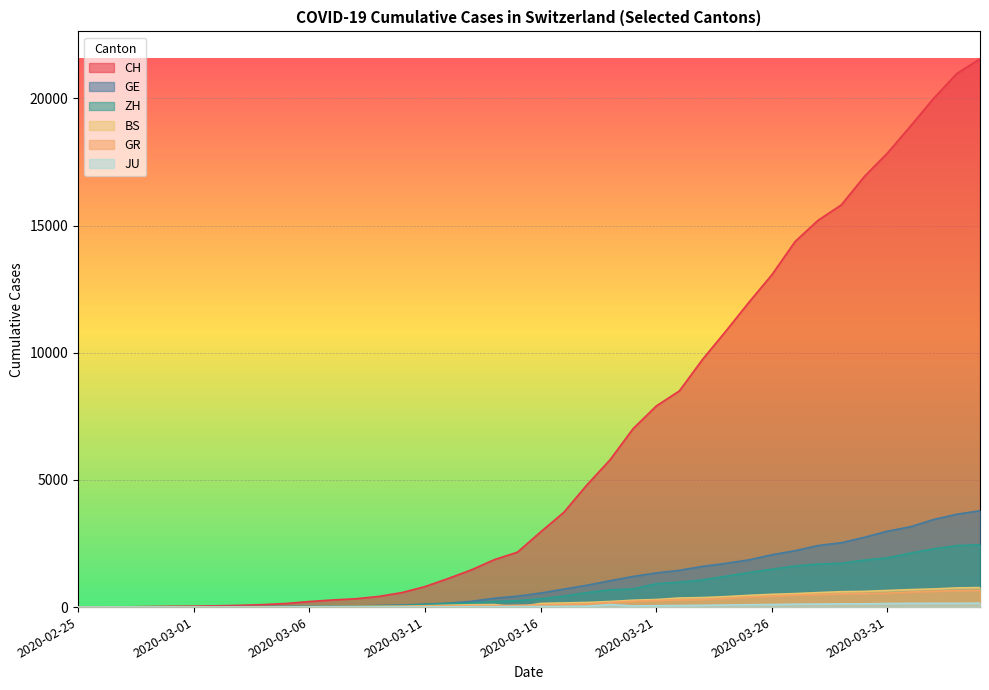

Reading right to left, list all the values displayed in this chart.

CH: 2020-04-04=21554	2020-04-03=20978	2020-04-02=20005	2020-04-01=18915	2020-03-31=17852	2020-03-30=16928	2020-03-29=15809	2020-03-28=15207	2020-03-27=14367	2020-03-26=13064	2020-03-25=11975	2020-03-24=10838	2020-03-23=9735	2020-03-22=8498	2020-03-21=7904	2020-03-20=7014	2020-03-19=5788	2020-03-18=4801	2020-03-17=3722	2020-03-16=2954	2020-03-15=2160	2020-03-14=1866	2020-03-13=1461	2020-03-12=1124	2020-03-11=806	2020-03-10=569	2020-03-09=419	2020-03-08=327	2020-03-07=280	2020-03-06=219	2020-03-05=142	2020-03-04=97	2020-03-03=69	2020-03-02=50	2020-03-01=36	2020-02-29=30	2020-02-28=20	2020-02-27=8	2020-02-26=4	2020-02-25=0
GE: 2020-04-04=3788	2020-04-03=3650	2020-04-02=3445	2020-04-01=3160	2020-03-31=2984	2020-03-30=2743	2020-03-29=2530	2020-03-28=2419	2020-03-27=2215	2020-03-26=2057	2020-03-25=1856	2020-03-24=1717	2020-03-23=1600	2020-03-22=1445	2020-03-21=1342	2020-03-20=1204	2020-03-19=1035	2020-03-18=857	2020-03-17=705	2020-03-16=551	2020-03-15=430	2020-03-14=347	2020-03-13=225	2020-03-12=154	2020-03-11=113	2020-03-10=79	2020-03-09=60	2020-03-08=45	2020-03-07=43	2020-03-06=30	2020-03-05=20	2020-03-04=16	2020-03-03=14	2020-03-02=11	2020-03-01=10	2020-02-29=9	2020-02-28=5	2020-02-27=1	2020-02-26=1	2020-02-25=0
ZH: 2020-04-04=2450	2020-04-03=2417	2020-04-02=2289	2020-04-01=2125	2020-03-31=1936	2020-03-30=1848	2020-03-29=1722	2020-03-28=1690	2020-03-27=1616	2020-03-26=1489	2020-03-25=1357	2020-03-24=1213	2020-03-23=1067	2020-03-22=978	2020-03-21=919	2020-03-20=711	2020-03-19=679	2020-03-18=568	2020-03-17=429	2020-03-16=326	2020-03-15=250	2020-03-14=218	2020-03-13=163	2020-03-12=140	2020-03-11=101	2020-03-10=62	2020-03-09=49	2020-03-08=40	2020-03-07=34	2020-03-06=29	2020-03-05=23	2020-03-04=15	2020-03-03=13	2020-03-02=13	2020-03-01=7	2020-02-29=6	2020-02-28=2	2020-02-27=2	2020-02-26=0	2020-02-25=0
BS: 2020-04-04=767	2020-04-03=754	2020-04-02=714	2020-04-01=687	2020-03-31=653	2020-03-30=617	2020-03-29=605	2020-03-28=569	2020-03-27=530	2020-03-26=501	2020-03-25=462	2020-03-24=410	2020-03-23=374	2020-03-22=356	2020-03-21=297	2020-03-20=270	2020-03-19=220	2020-03-18=181	2020-03-17=164	2020-03-16=143	2020-03-15=0	2020-03-14=100	2020-03-13=92	2020-03-12=73	2020-03-11=49	2020-03-10=33	2020-03-09=28	2020-03-08=24	2020-03-07=21	2020-03-06=15	2020-03-05=8	2020-03-04=3	2020-03-03=3	2020-03-02=1	2020-03-01=1	2020-02-29=1	2020-02-28=1	2020-02-27=1	2020-02-26=0	2020-02-25=0
GR: 2020-04-04=657	2020-04-03=649	2020-04-02=622	2020-04-01=592	2020-03-31=547	2020-03-30=535	2020-03-29=519	2020-03-28=495	2020-03-27=474	2020-03-26=433	2020-03-25=393	2020-03-24=343	2020-03-23=300	2020-03-22=284	2020-03-21=258	2020-03-20=226	2020-03-19=182	2020-03-18=128	2020-03-17=101	2020-03-16=84	2020-03-15=71	2020-03-14=56	2020-03-13=53	2020-03-12=43	2020-03-11=31	2020-03-10=22	2020-03-09=18	2020-03-08=18	2020-03-07=17	2020-03-06=16	2020-03-05=14	2020-03-04=12	2020-03-03=9	2020-03-02=9	2020-03-01=6	2020-02-29=6	2020-02-28=6	2020-02-27=2	2020-02-26=2	2020-02-25=0
JU: 2020-04-04=154	2020-04-03=149	2020-04-02=149	2020-04-01=145	2020-03-31=140	2020-03-30=128	2020-03-29=127	2020-03-28=119	2020-03-27=114	2020-03-26=100	2020-03-25=92	2020-03-24=82	2020-03-23=69	2020-03-22=61	2020-03-21=54	2020-03-20=44	2020-03-19=100	2020-03-18=36	2020-03-17=29	2020-03-16=25	2020-03-15=19	2020-03-14=18	2020-03-13=17	2020-03-12=12	2020-03-11=7	2020-03-10=7	2020-03-09=7	2020-03-08=5	2020-03-07=5	2020-03-06=4	2020-03-05=4	2020-03-04=2	2020-03-03=2	2020-03-02=1	2020-03-01=1	2020-02-29=1	2020-02-28=1	2020-02-27=1	2020-02-26=0	2020-02-25=0